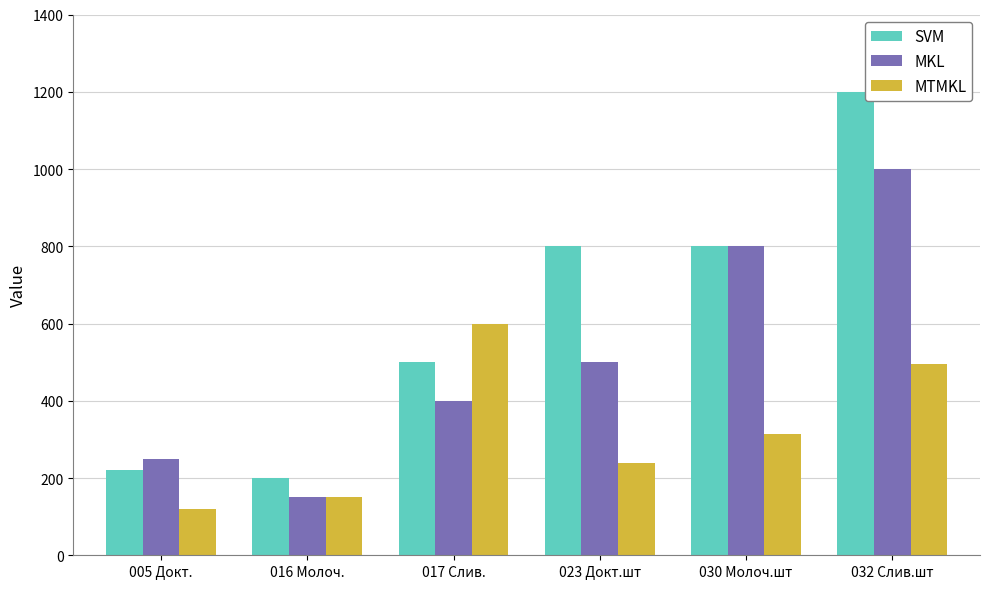

What are all the series names shown in the legend?

SVM, MKL, MTMKL